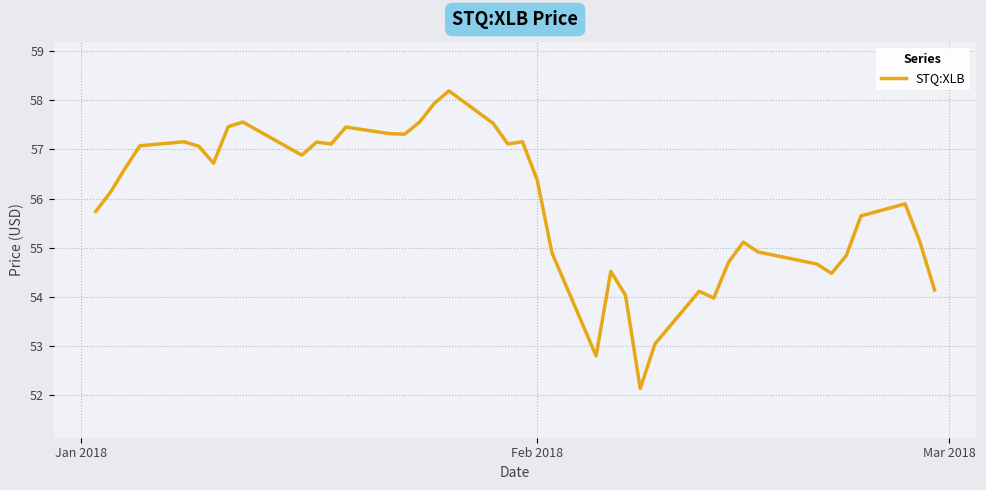

What is the maximum value shown in the chart?

58.2